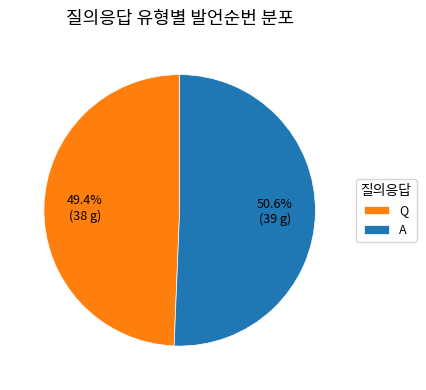

The Q slice represents 49% of the pie. True or false?

True